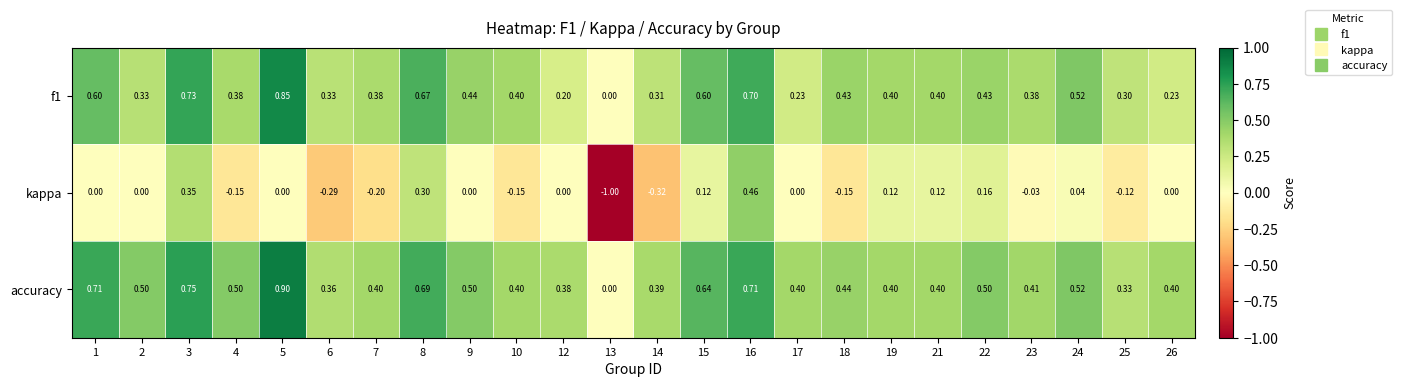

Which series has the largest total across all categories?

accuracy